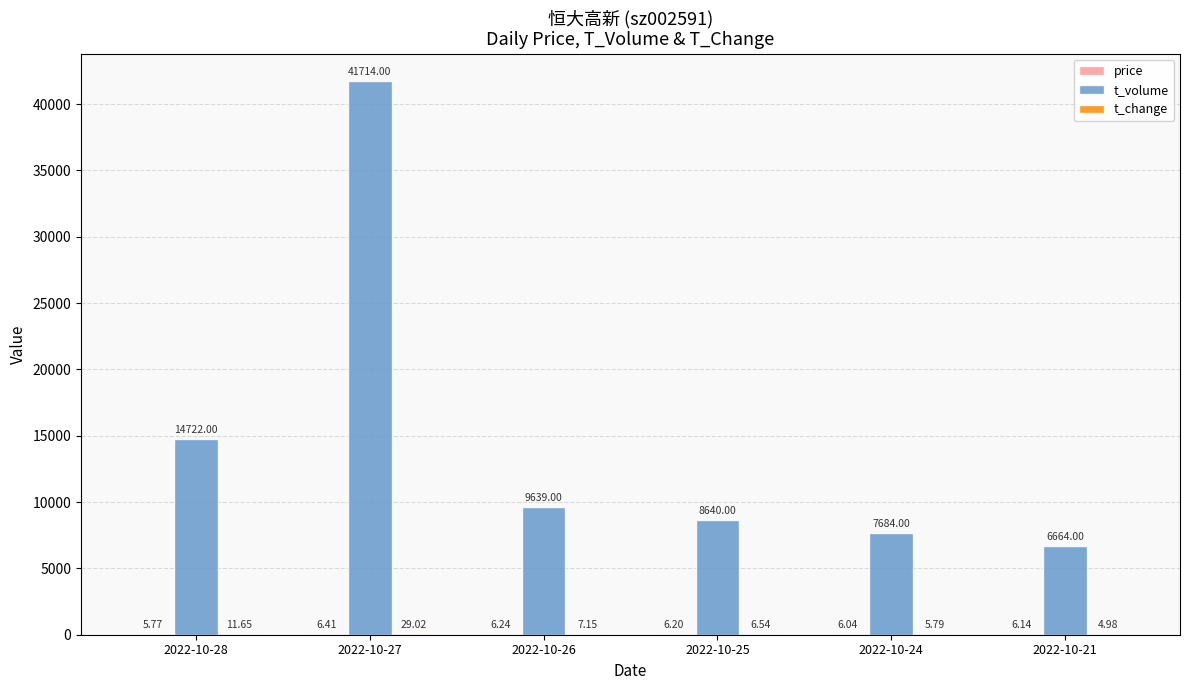

What is the total value across all series at 2022-10-27?

41749.4